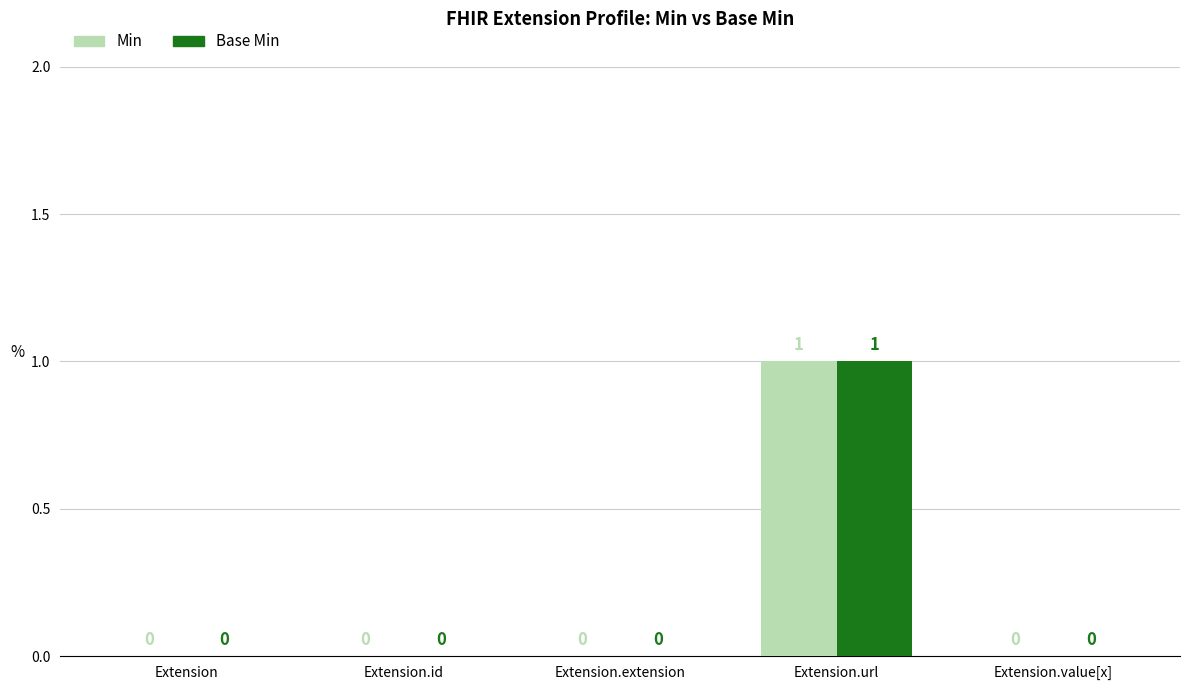

Count the number of categories in the chart.

5